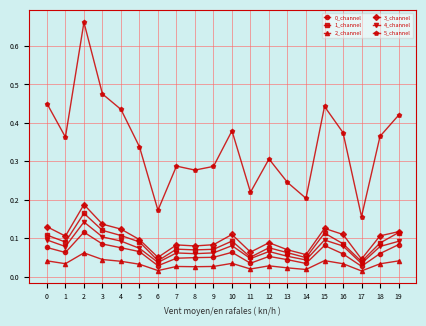

Count the 0_channel values in the range 0 to 1.

20